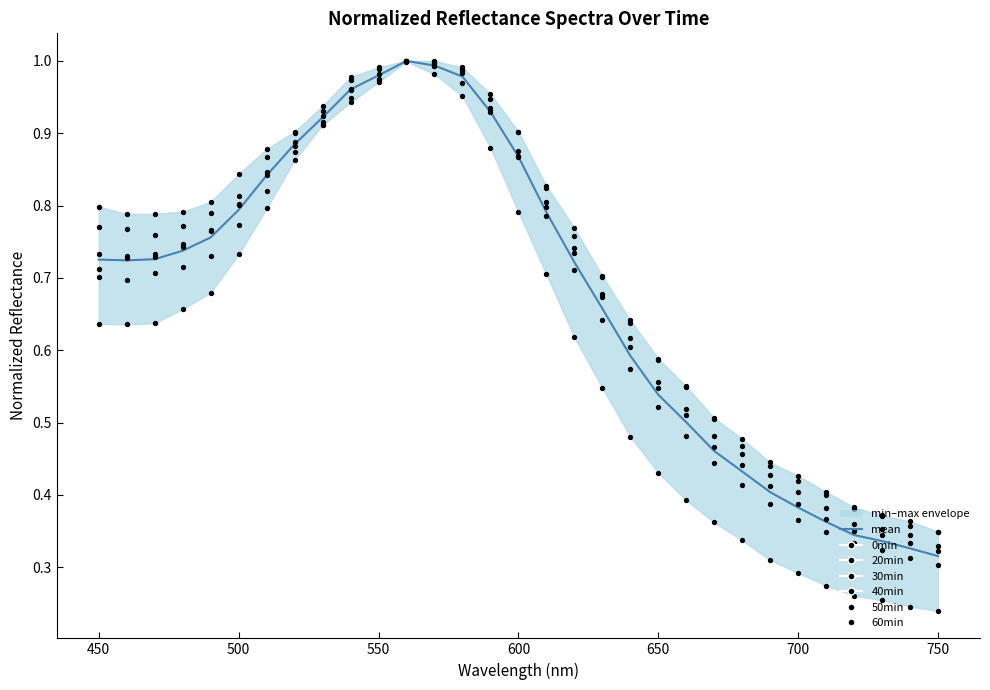

Which series contains the highest Y value?

0min